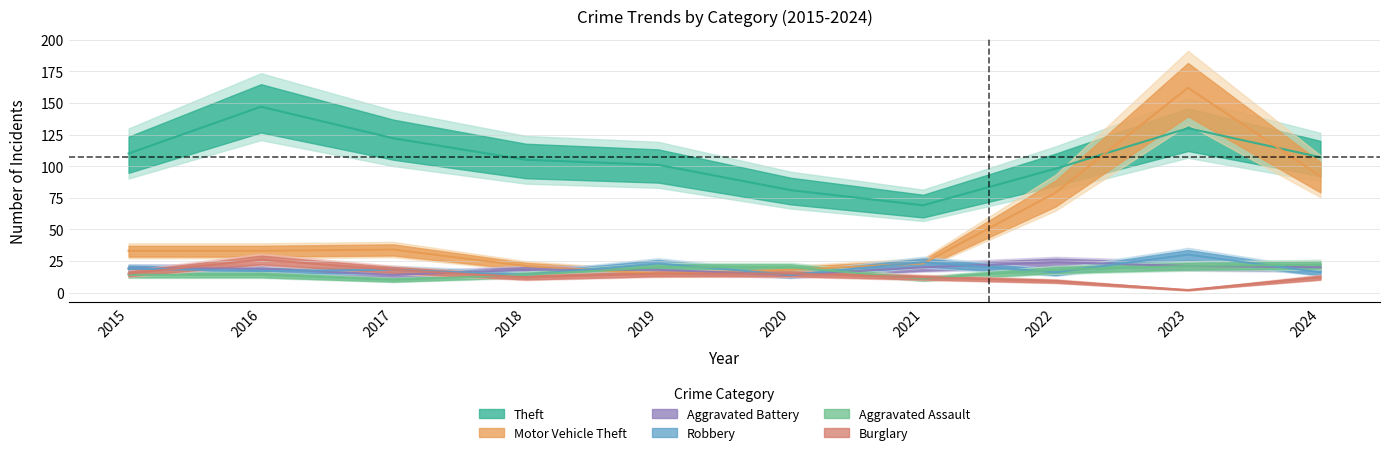

Which category has the highest value across all series?

2023